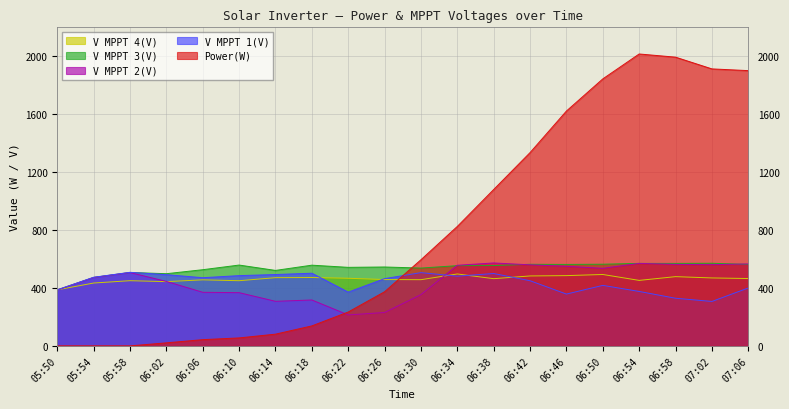

Reading left to right, what are all the values shown in this chart?

Power(W): 05:50=0.0	05:54=0.0	05:58=0.0	06:02=21.0	06:06=43.0	06:10=55.0	06:14=81.0	06:18=138.0	06:22=234.0	06:26=374.0	06:30=595.0	06:34=825.0	06:38=1080.0	06:42=1335.0	06:46=1622.0	06:50=1844.0	06:54=2016.0	06:58=1994.0	07:02=1913.0	07:06=1901.0
V MPPT 1(V): 05:50=387.4	05:54=473.9	05:58=508.1	06:02=491.8	06:06=470.9	06:10=485.2	06:14=492.8	06:18=501.9	06:22=371.2	06:26=464.6	06:30=505.8	06:34=481.5	06:38=499.8	06:42=449.9	06:46=357.8	06:50=417.9	06:54=375.9	06:58=329.0	07:02=306.9	07:06=399.9
V MPPT 2(V): 05:50=385.9	05:54=472.2	05:58=506.3	06:02=445.2	06:06=370.1	06:10=367.6	06:14=307.8	06:18=317.0	06:22=213.8	06:26=230.6	06:30=354.1	06:34=556.8	06:38=572.7	06:42=559.8	06:46=549.7	06:50=535.8	06:54=569.8	06:58=562.9	07:02=560.9	07:06=566.1
V MPPT 3(V): 05:50=386.6	05:54=472.8	05:58=507.1	06:02=498.5	06:06=526.1	06:10=558.2	06:14=521.2	06:18=557.4	06:22=542.4	06:26=544.9	06:30=537.4	06:34=554.1	06:38=554.7	06:42=563.5	06:46=562.6	06:50=564.1	06:54=569.7	06:58=569.6	07:02=570.7	07:06=562.7
V MPPT 4(V): 05:50=387.1	05:54=434.1	05:58=450.2	06:02=443.8	06:06=456.1	06:10=450.1	06:14=471.1	06:18=472.1	06:22=467.0	06:26=458.0	06:30=457.1	06:34=496.7	06:38=464.1	06:42=483.0	06:46=485.2	06:50=493.1	06:54=452.3	06:58=478.2	07:02=469.2	07:06=465.2